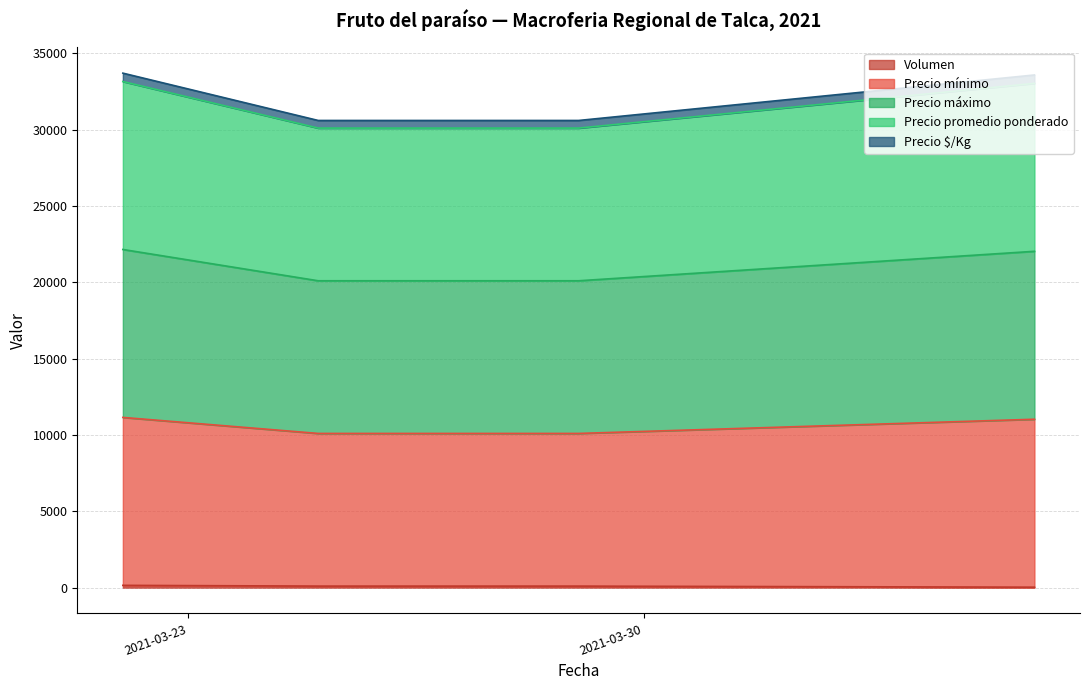

Is it true that Volumen equals 198 at 2021-03-22?

False